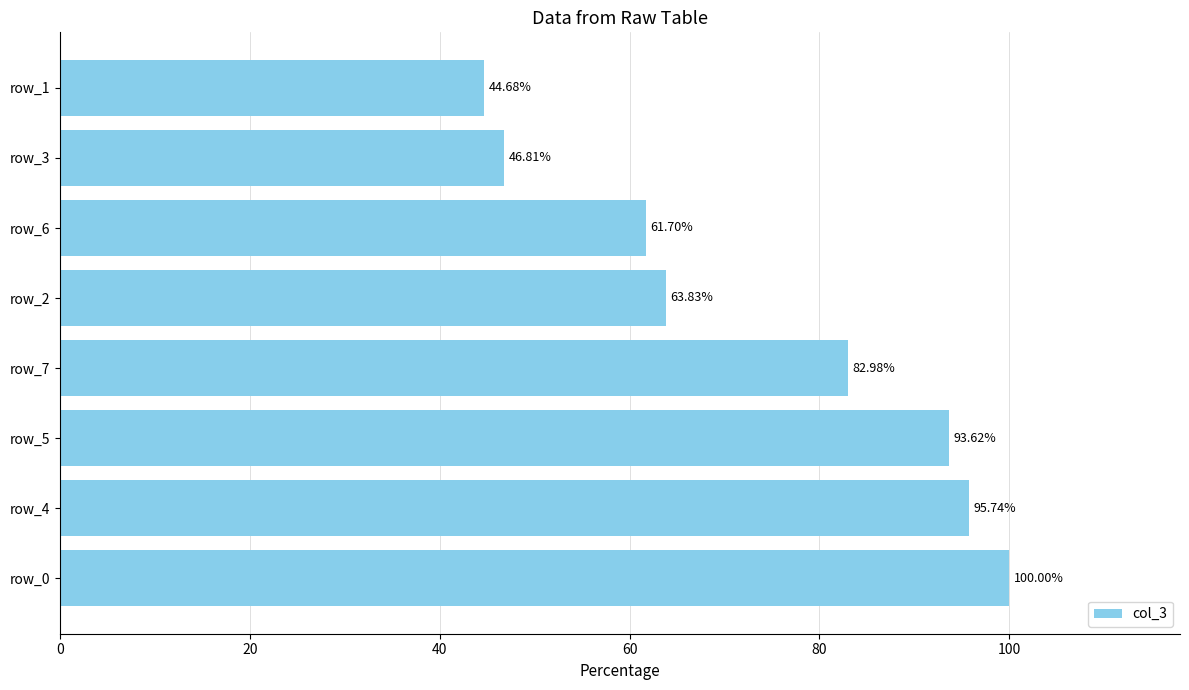

At which label is the value closest to 72?

row_2